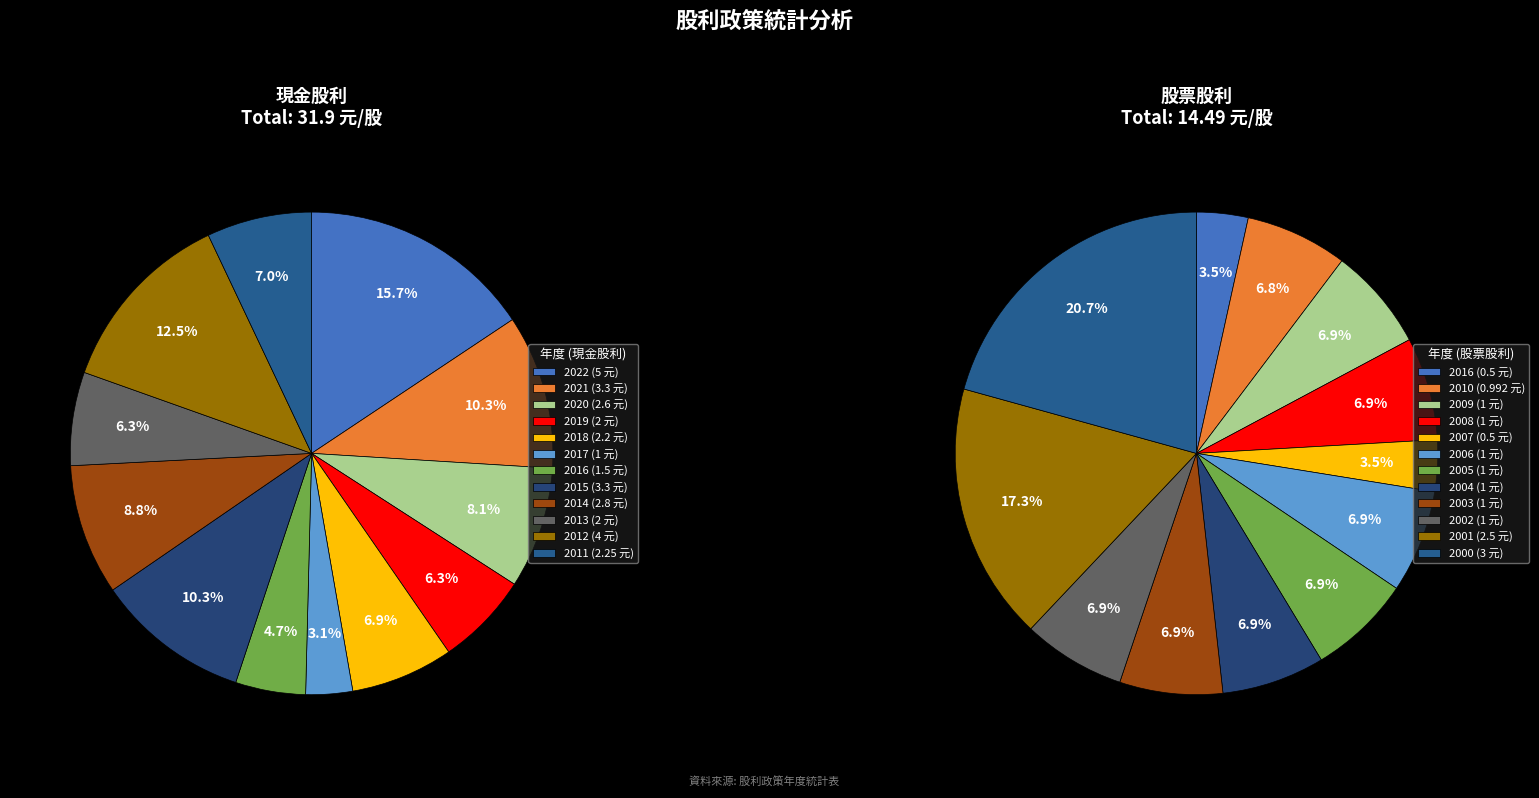

Which slice is the largest?

2022